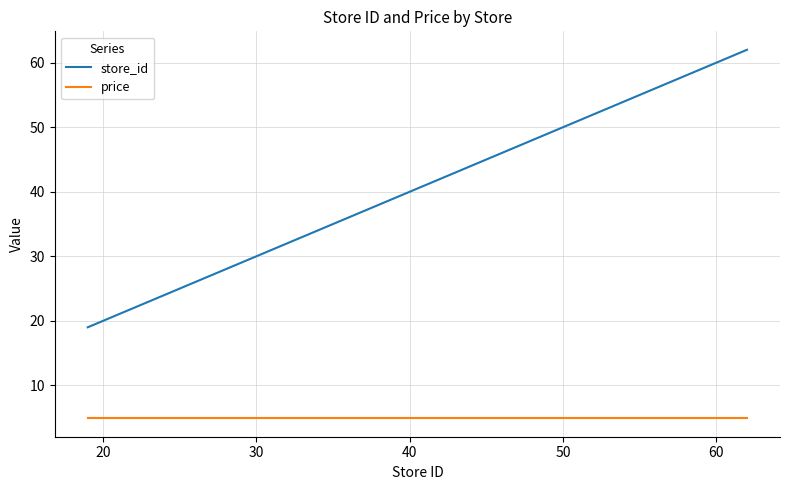

What is the smallest value displayed?

4.9